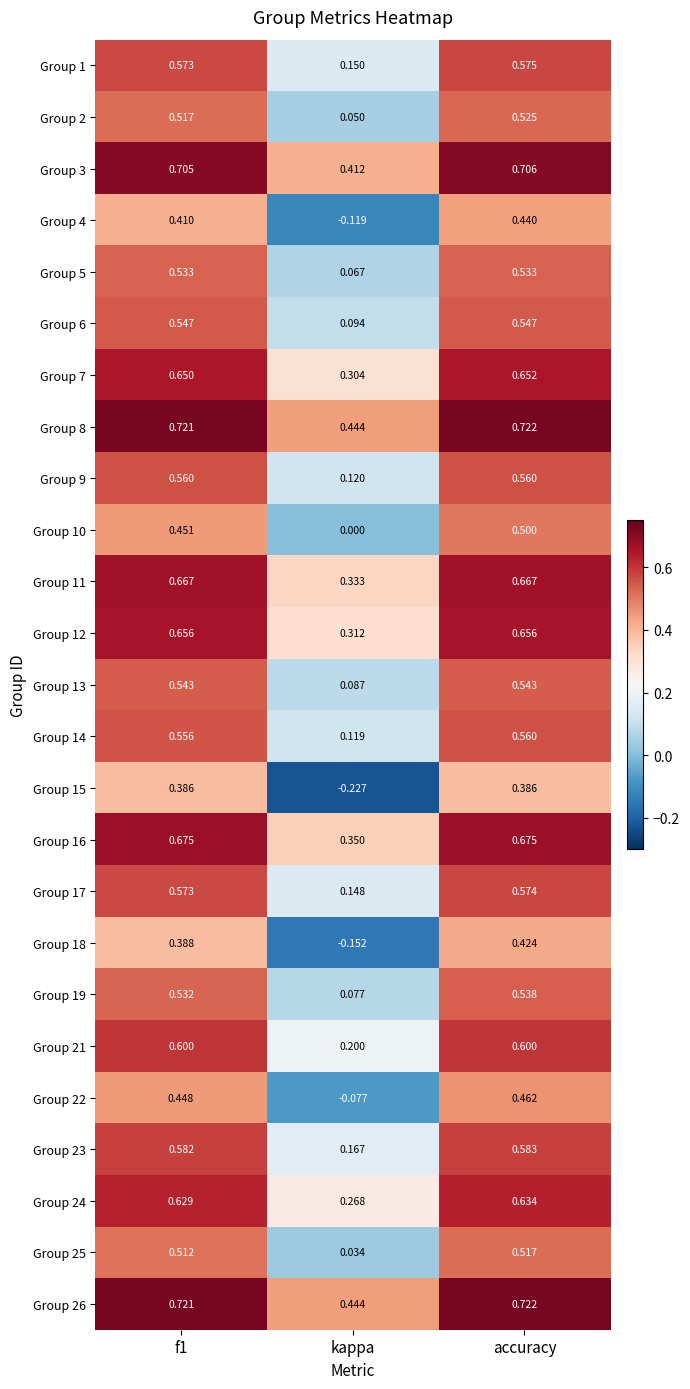

At which label is Group 8 closest to 0?

kappa